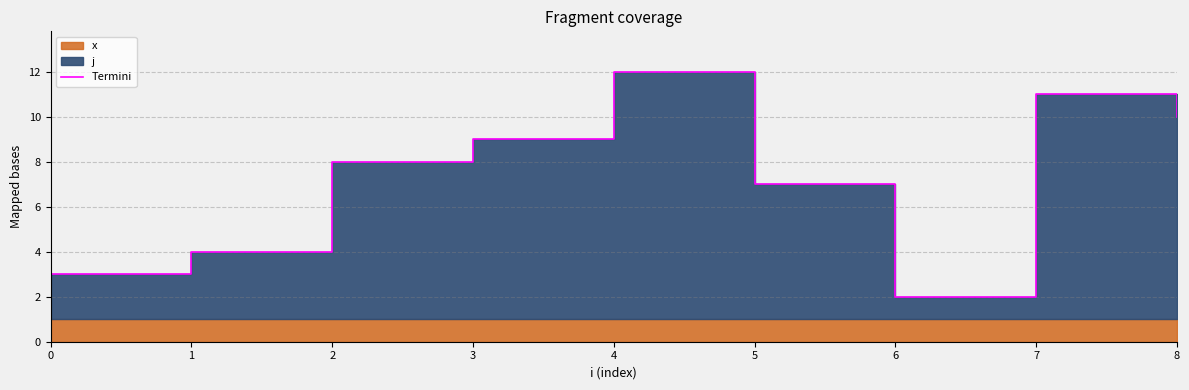

How many interior local valleys (lower than both neighbors) does the data have?

1